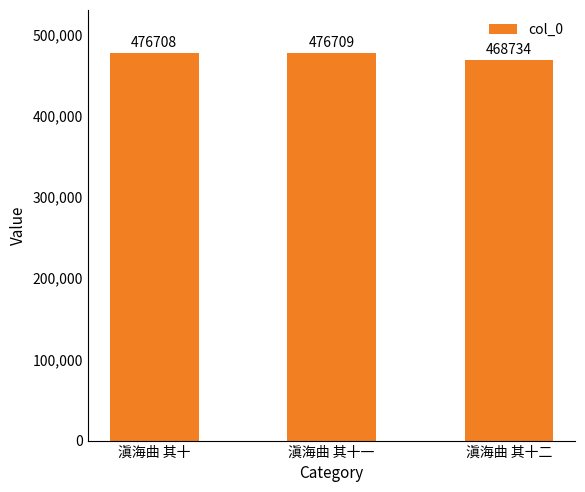

What is the smallest value displayed?

468734